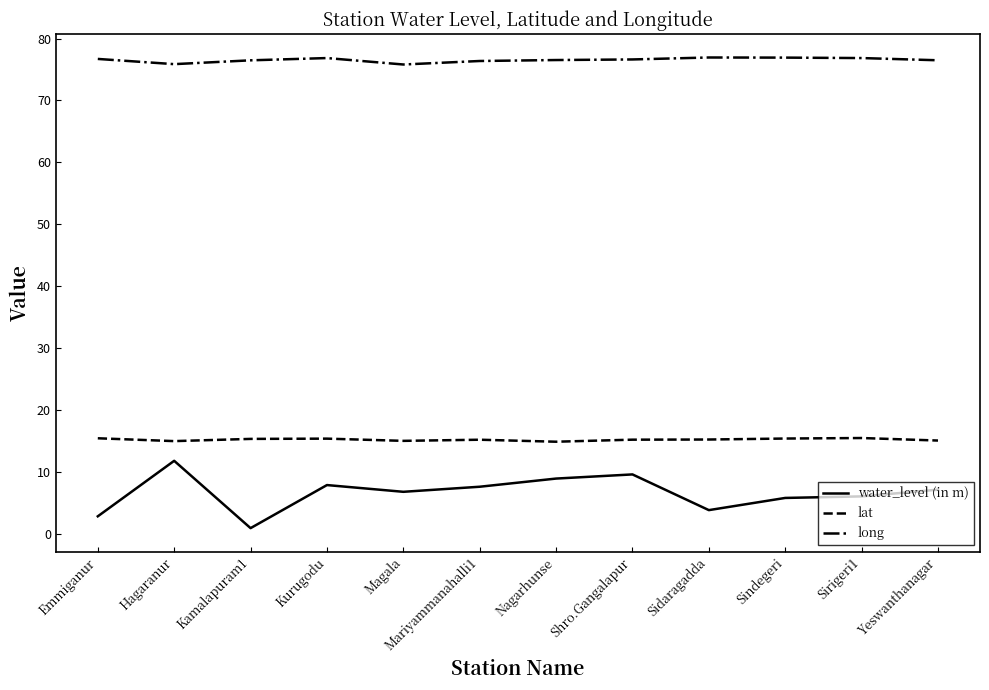

What are all the series names shown in the legend?

water_level (in m), lat, long